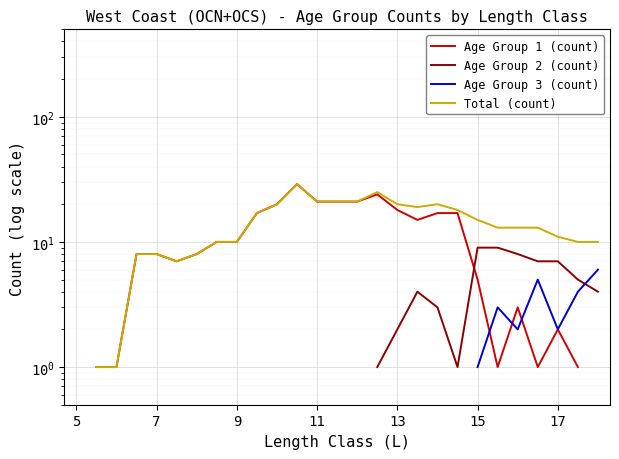

Is it true that Age Group 1 (count) equals 31.9 at 14?

False